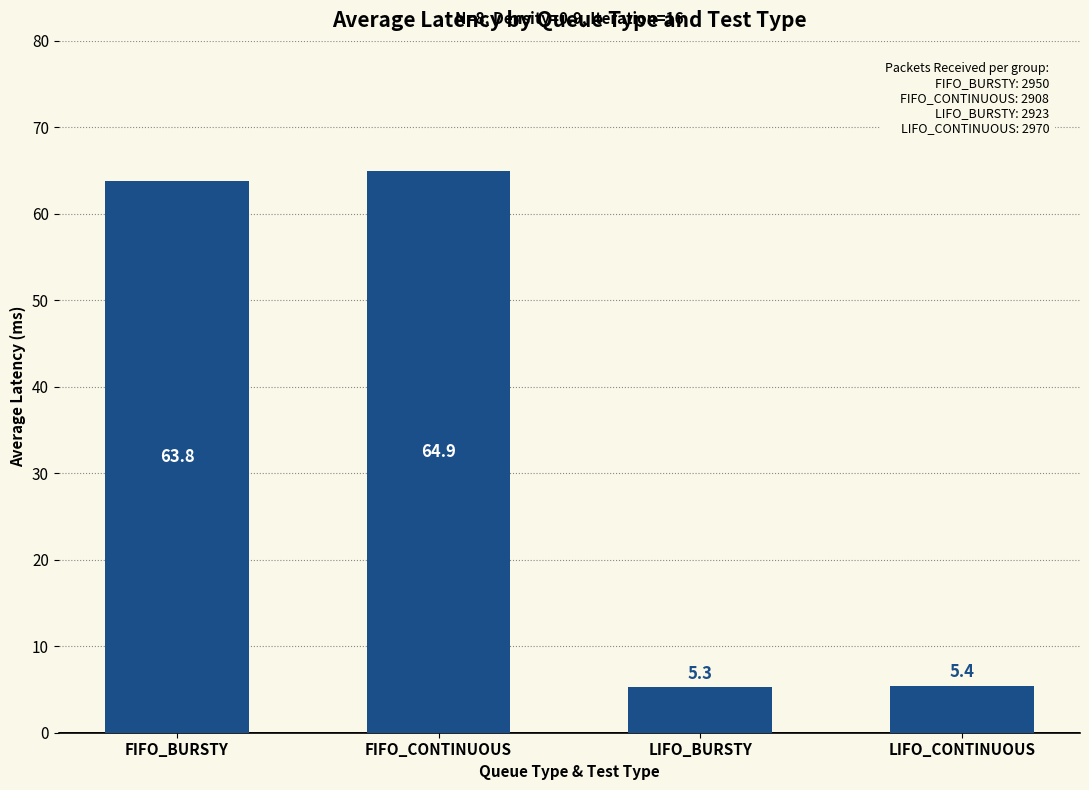

The chart shows a value of 5.3 at LIFO_BURSTY. True or false?

True